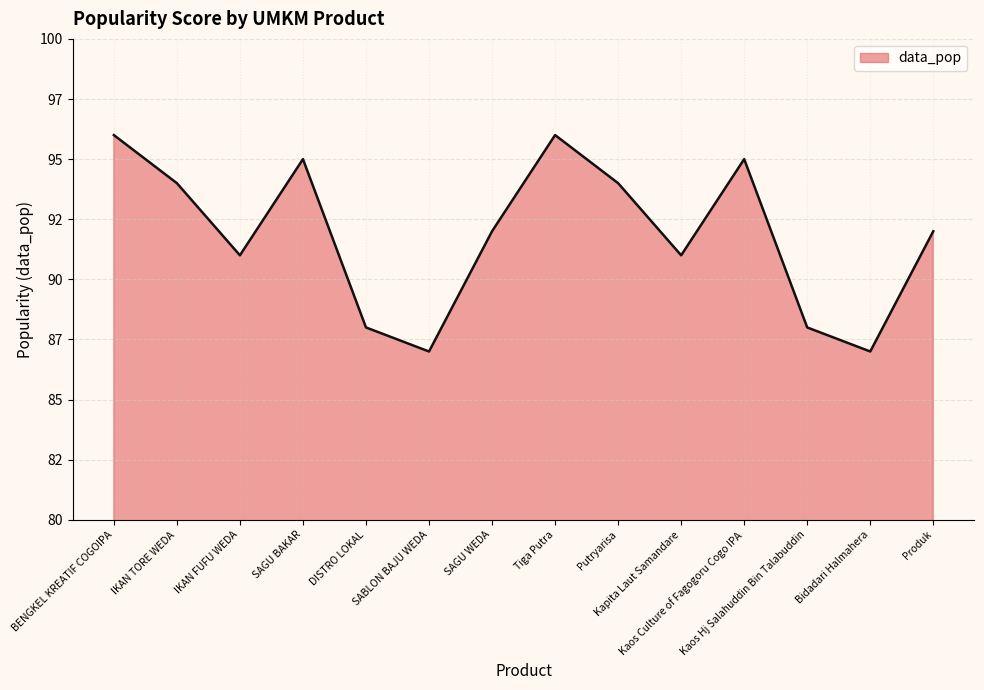

What is the minimum value shown in the chart?

87